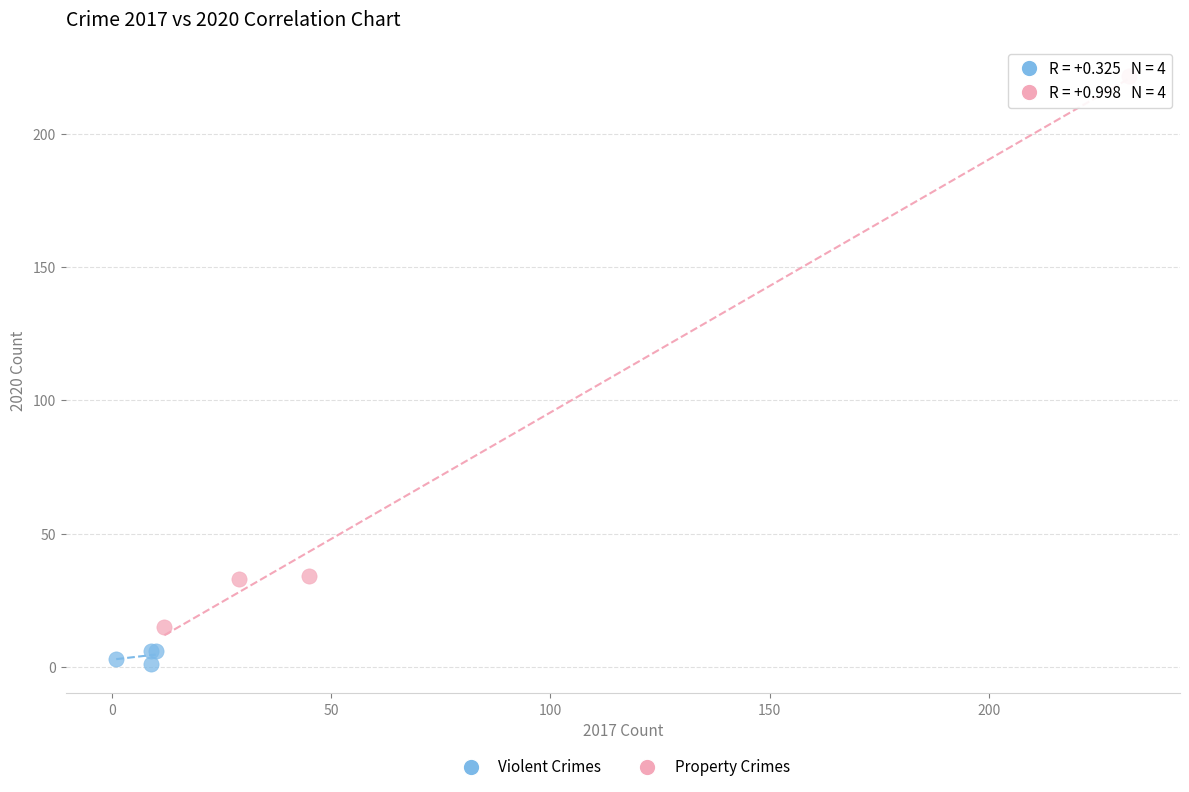

Which series has the widest spread of Y values?

Property Crimes